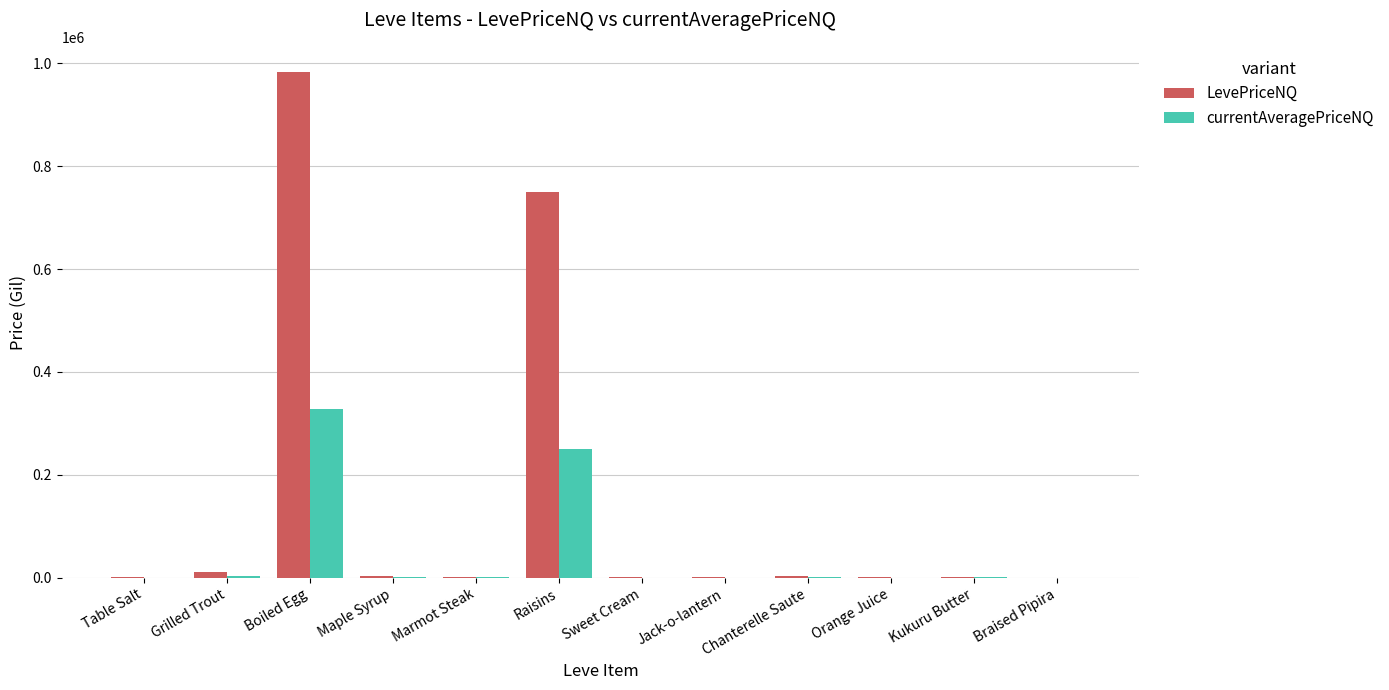

Which series has the largest total across all categories?

LevePriceNQ